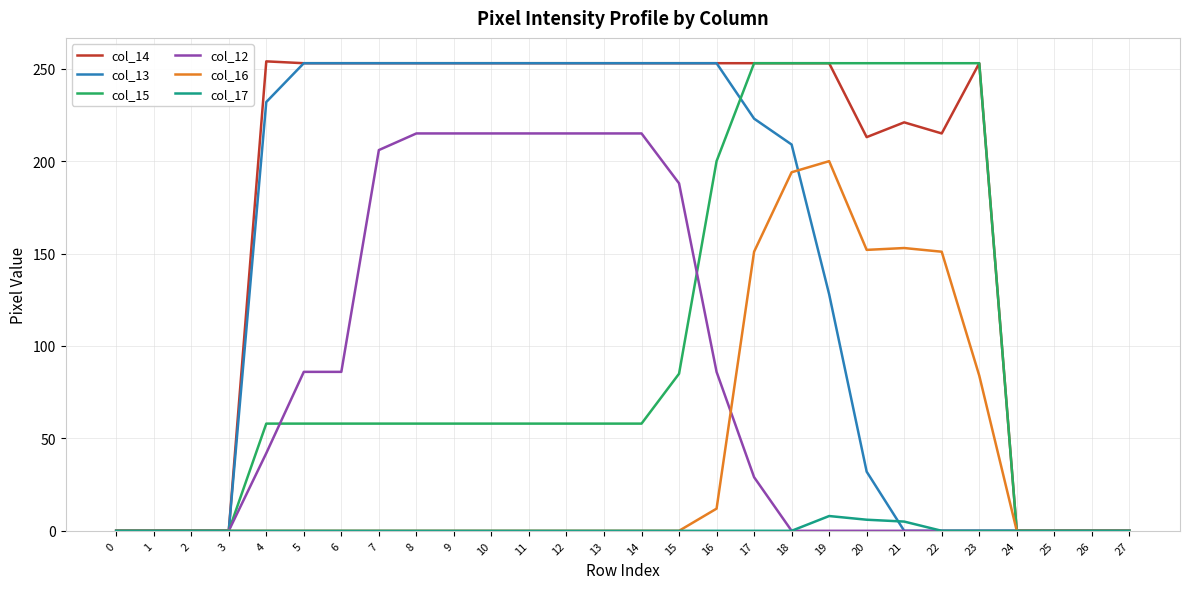

What is the difference between the maximum and minimum values in the col_12 series?

215